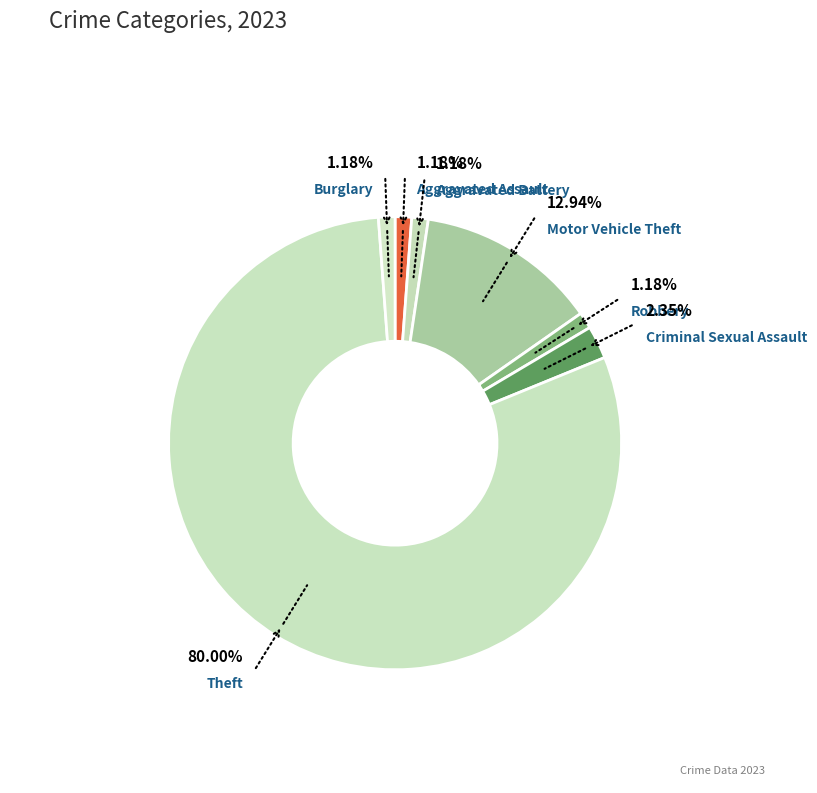

To the nearest percent, what is the difference between the largest and smallest slice percentages?

79%